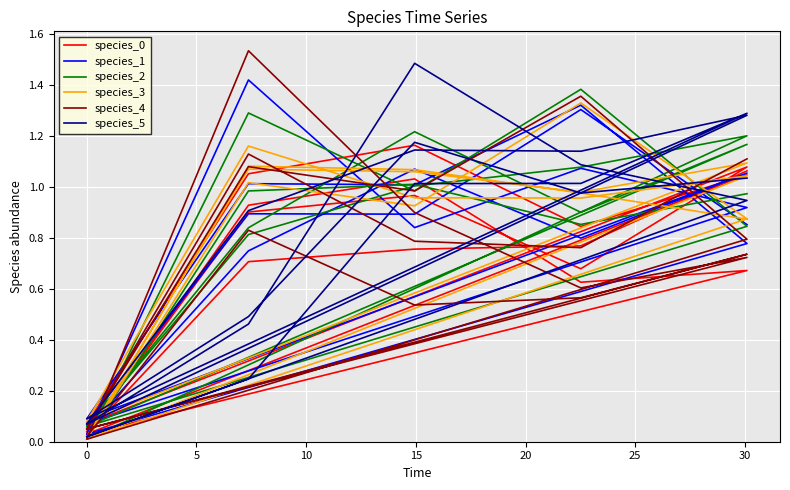

Which series ends up on top after the final intersection of species_3 and species_2?

species_2